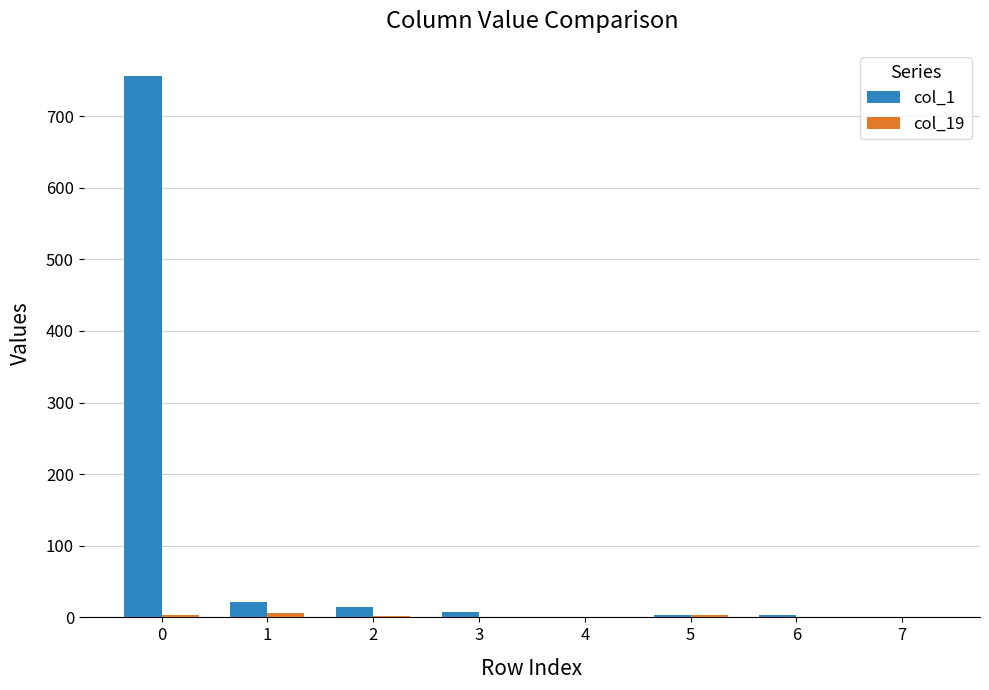

What is the maximum value shown in the chart?

756